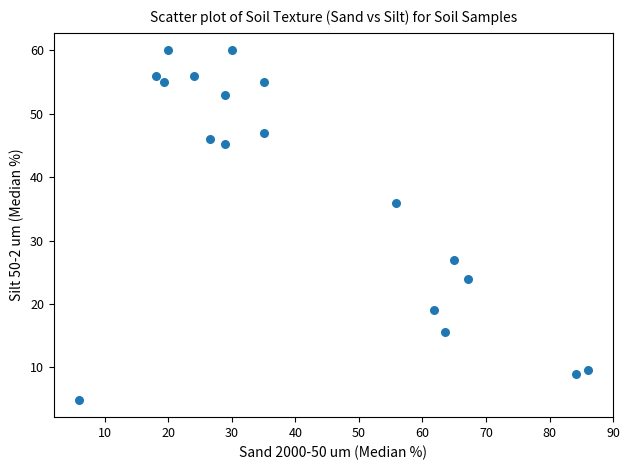

What Y value in the scatter plot is closest to 32?

36.0